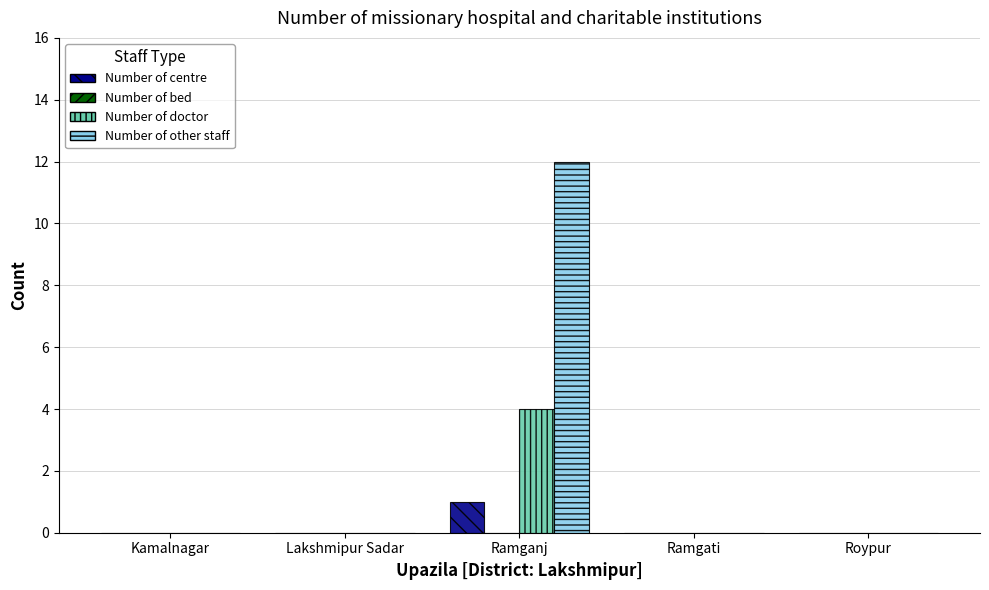

Is it true that Number of centre equals 0 at Kamalnagar?

True